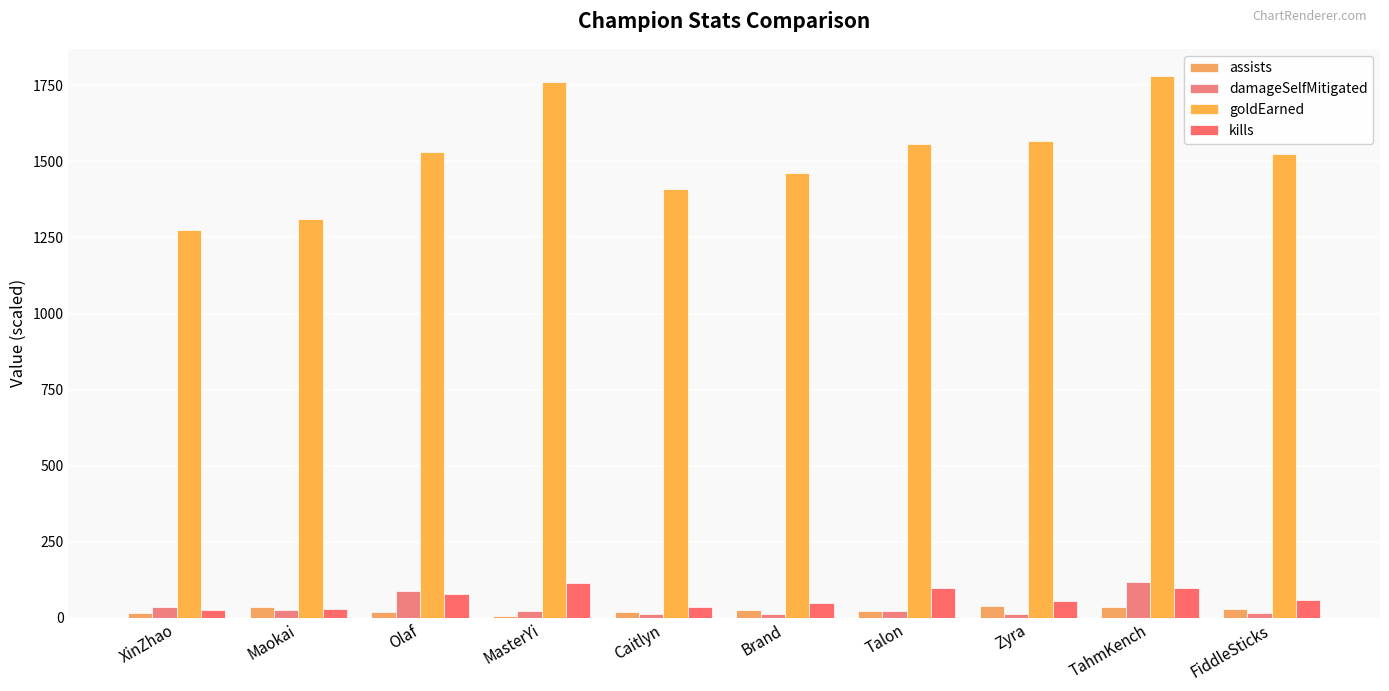

Is it true that kills equals 60.0 at FiddleSticks?

True